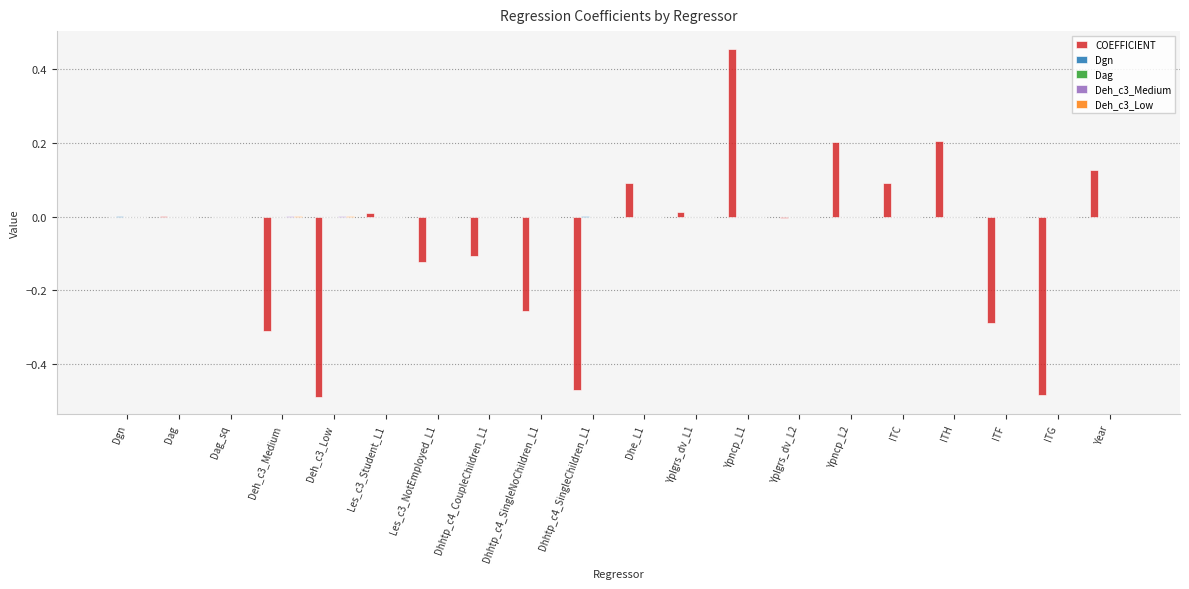

What is the label of the 16th bar from the left?

ITC